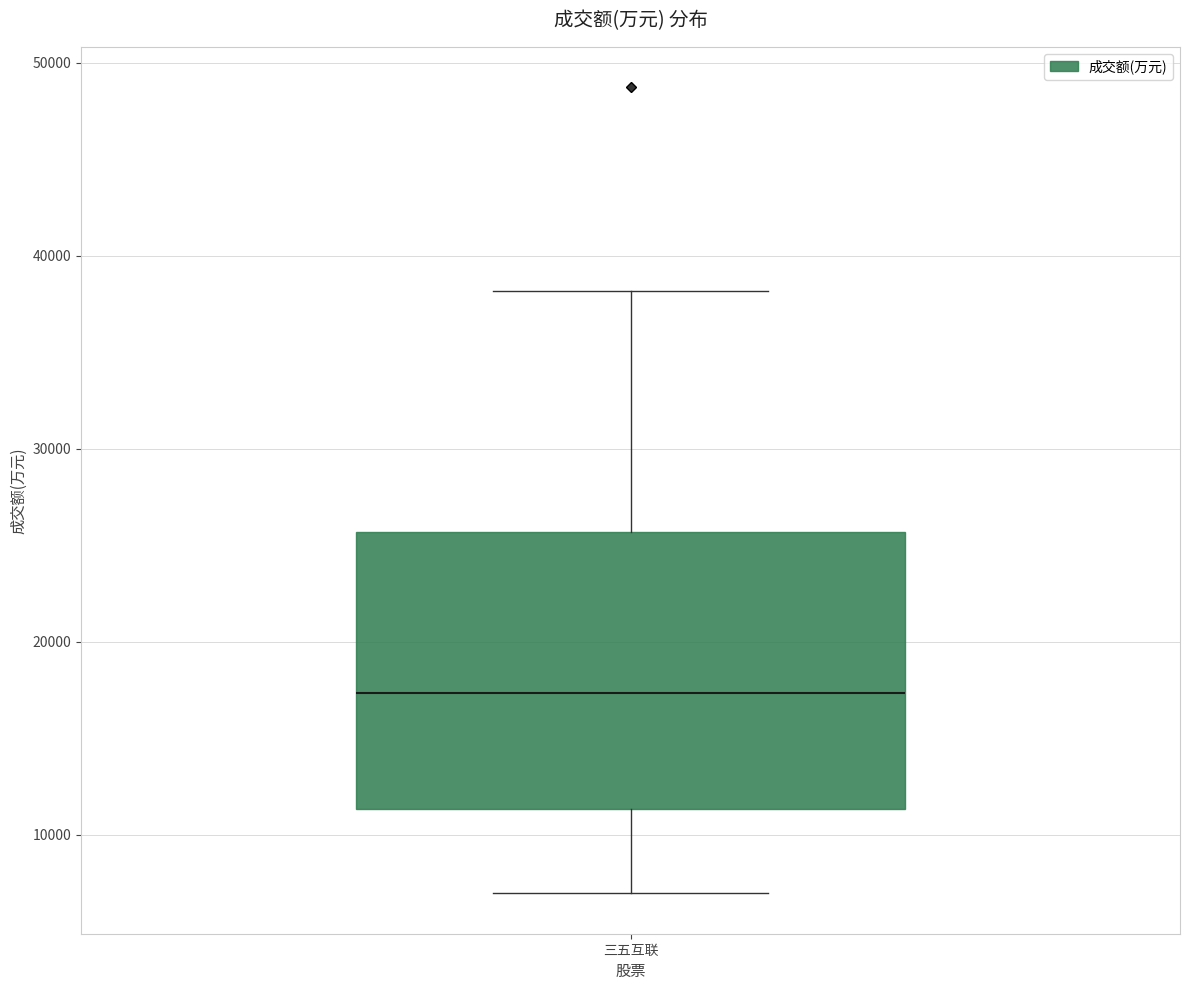

Where is the upper edge of the box for 三五互联 on the y-axis? The values are not printed on the chart, so give them approximately, as read against the axis.

26000